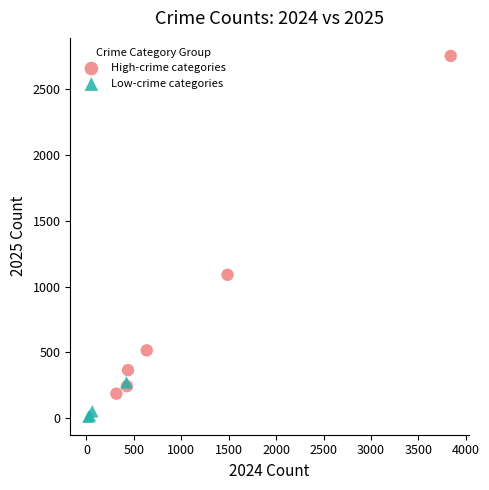

Which series has the largest Y range (max minus min)?

High-crime categories